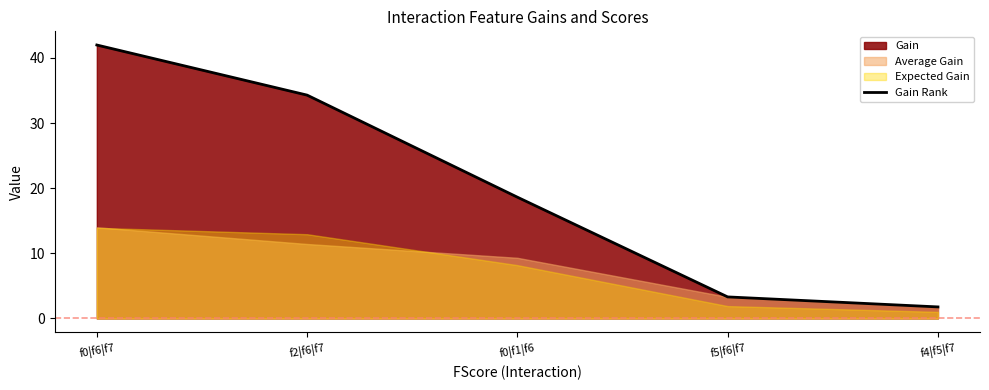

True or false: the data shows 18.6 at f0|f1|f6.

True